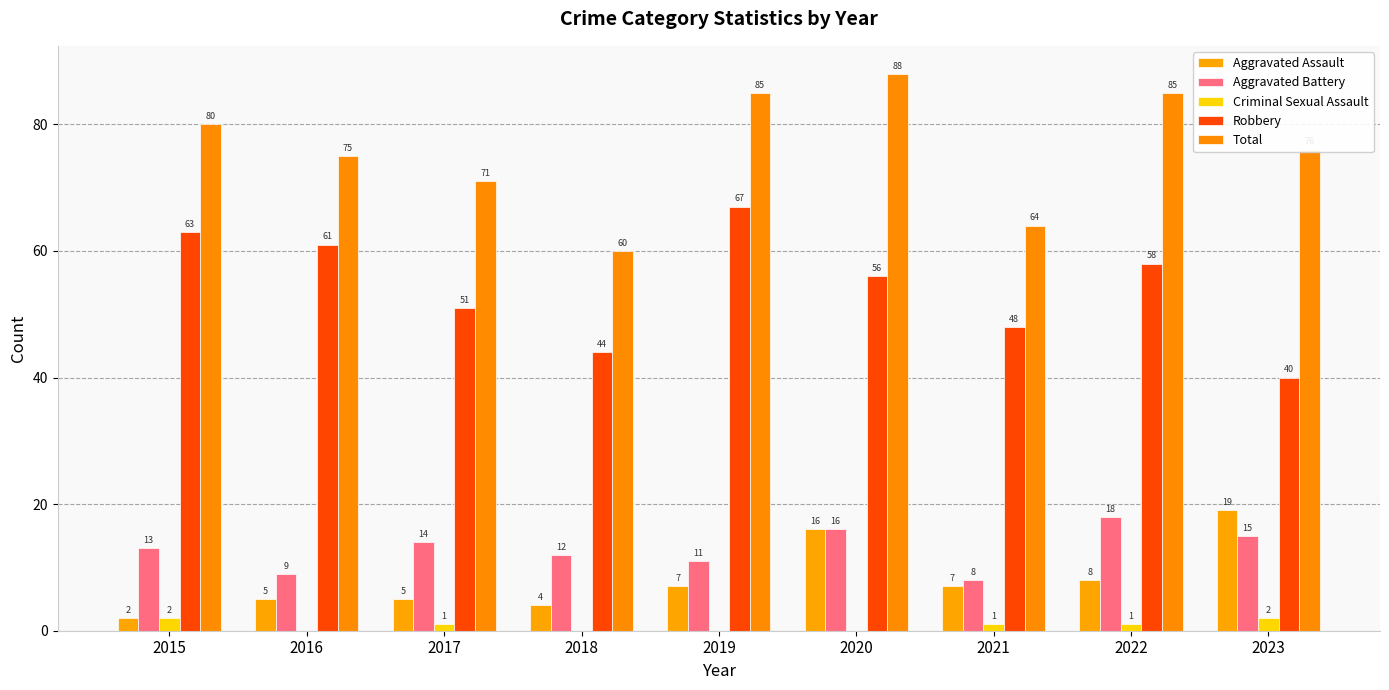

The Aggravated Battery series shows 11 at 2019. True or false?

True